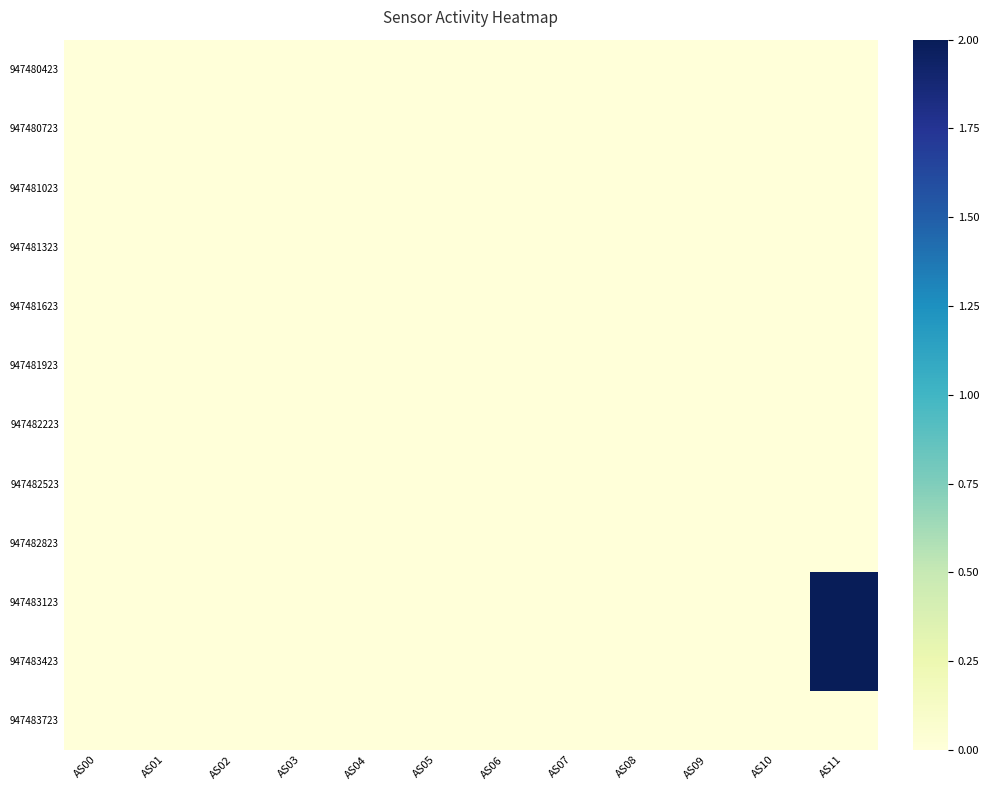

Reading left to right, what are all the values shown in this chart?

947480423: AS00=0	AS01=0	AS02=0	AS03=0	AS04=0	AS05=0	AS06=0	AS07=0	AS08=0	AS09=0	AS10=0	AS11=0
947480723: AS00=0	AS01=0	AS02=0	AS03=0	AS04=0	AS05=0	AS06=0	AS07=0	AS08=0	AS09=0	AS10=0	AS11=0
947481023: AS00=0	AS01=0	AS02=0	AS03=0	AS04=0	AS05=0	AS06=0	AS07=0	AS08=0	AS09=0	AS10=0	AS11=0
947481323: AS00=0	AS01=0	AS02=0	AS03=0	AS04=0	AS05=0	AS06=0	AS07=0	AS08=0	AS09=0	AS10=0	AS11=0
947481623: AS00=0	AS01=0	AS02=0	AS03=0	AS04=0	AS05=0	AS06=0	AS07=0	AS08=0	AS09=0	AS10=0	AS11=0
947481923: AS00=0	AS01=0	AS02=0	AS03=0	AS04=0	AS05=0	AS06=0	AS07=0	AS08=0	AS09=0	AS10=0	AS11=0
947482223: AS00=0	AS01=0	AS02=0	AS03=0	AS04=0	AS05=0	AS06=0	AS07=0	AS08=0	AS09=0	AS10=0	AS11=0
947482523: AS00=0	AS01=0	AS02=0	AS03=0	AS04=0	AS05=0	AS06=0	AS07=0	AS08=0	AS09=0	AS10=0	AS11=0
947482823: AS00=0	AS01=0	AS02=0	AS03=0	AS04=0	AS05=0	AS06=0	AS07=0	AS08=0	AS09=0	AS10=0	AS11=0
947483123: AS00=0	AS01=0	AS02=0	AS03=0	AS04=0	AS05=0	AS06=0	AS07=0	AS08=0	AS09=0	AS10=0	AS11=2
947483423: AS00=0	AS01=0	AS02=0	AS03=0	AS04=0	AS05=0	AS06=0	AS07=0	AS08=0	AS09=0	AS10=0	AS11=2
947483723: AS00=0	AS01=0	AS02=0	AS03=0	AS04=0	AS05=0	AS06=0	AS07=0	AS08=0	AS09=0	AS10=0	AS11=0